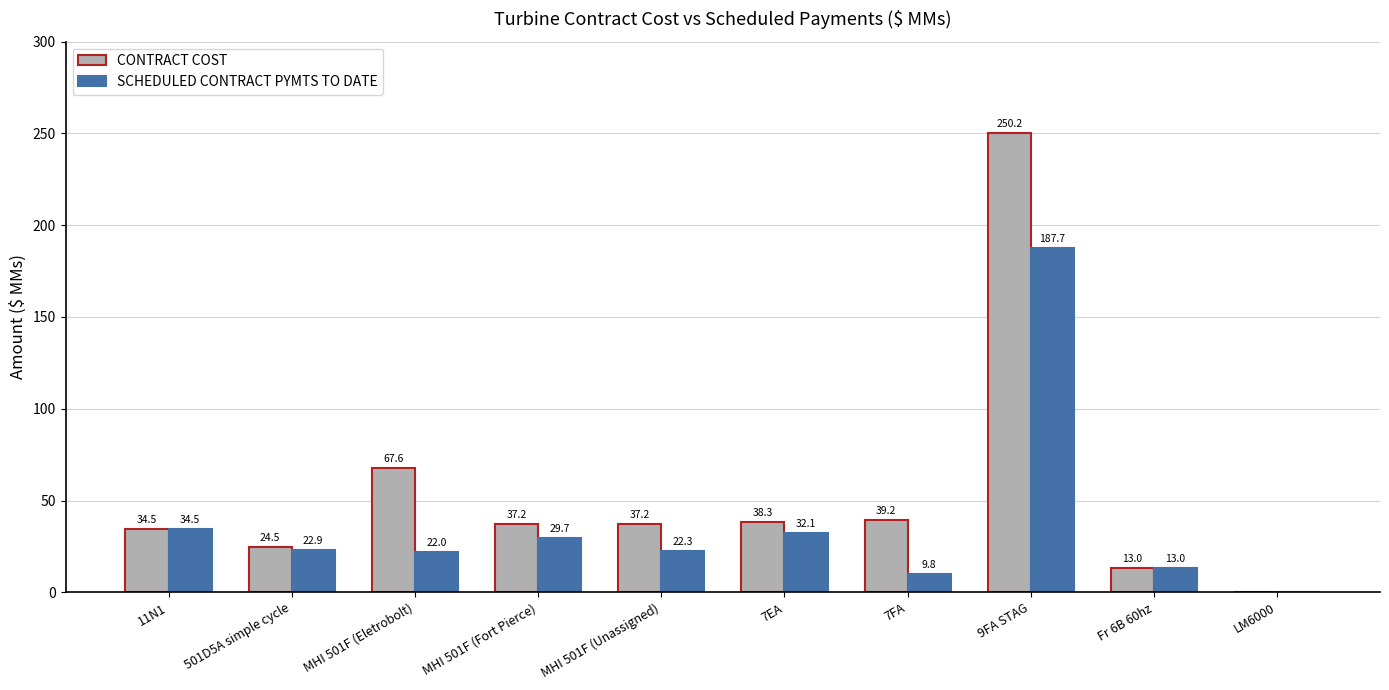

What is the spread (max minus min) of values at 7FA?

29.4